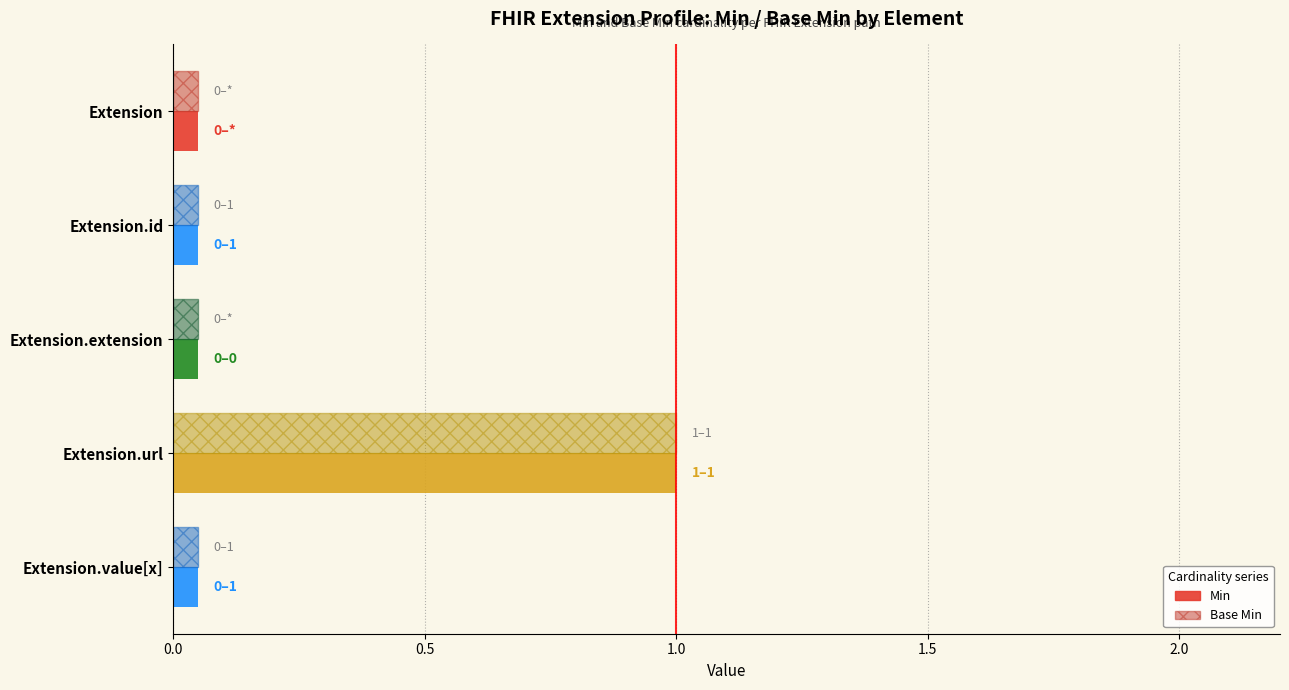

List the series in order of their peak value, highest first.

Min, Base Min